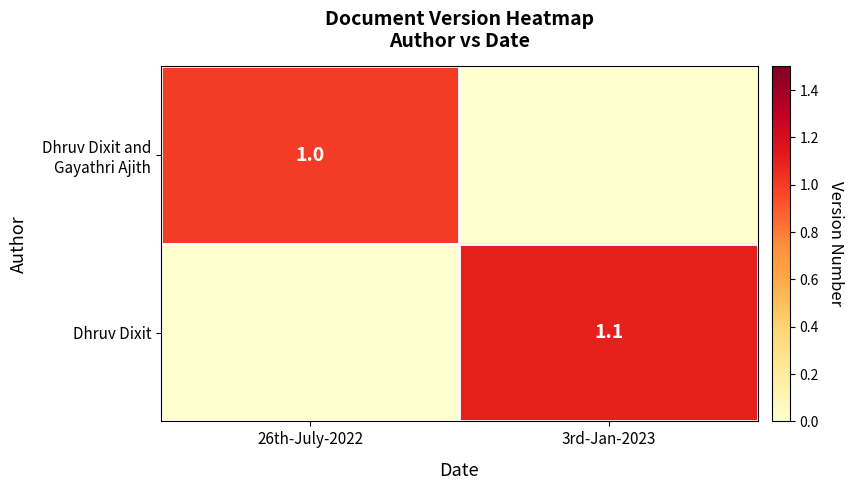

Is it true that Dhruv Dixit equals 0.5 at 3rd-Jan-2023?

False